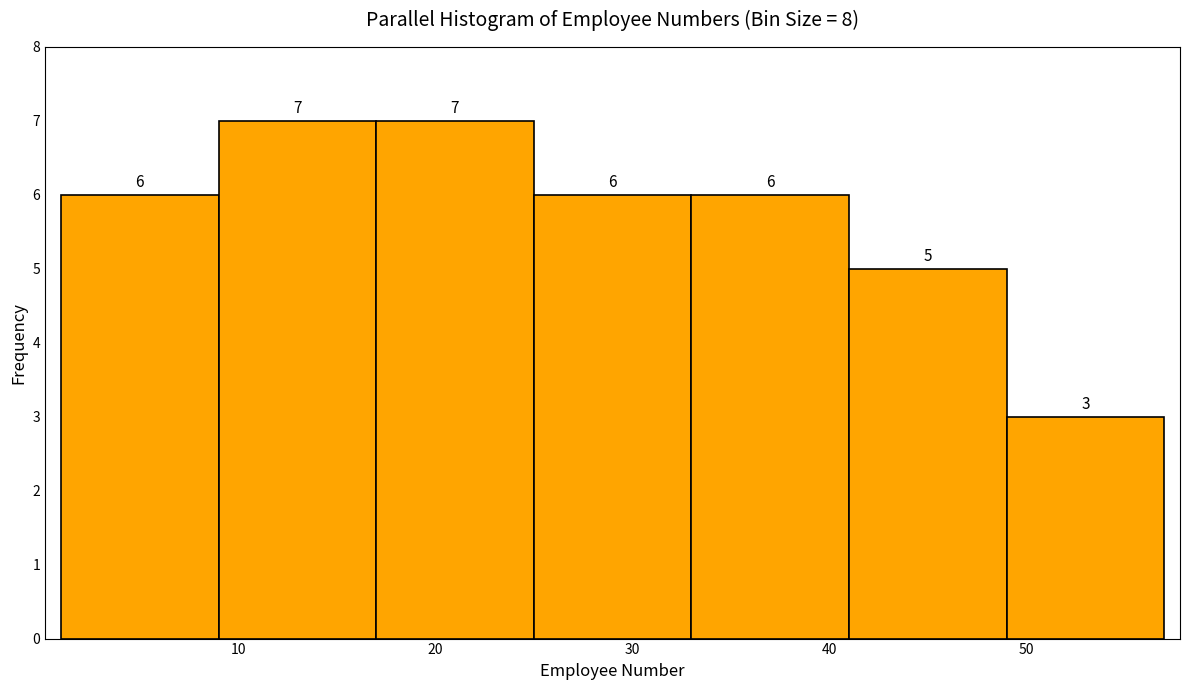

Reading left to right, list every bar in this chart as the range it spans on the x-axis followed by its height.

1 to 9: 6
9 to 17: 7
17 to 25: 7
25 to 33: 6
33 to 41: 6
41 to 49: 5
49 to 57: 3